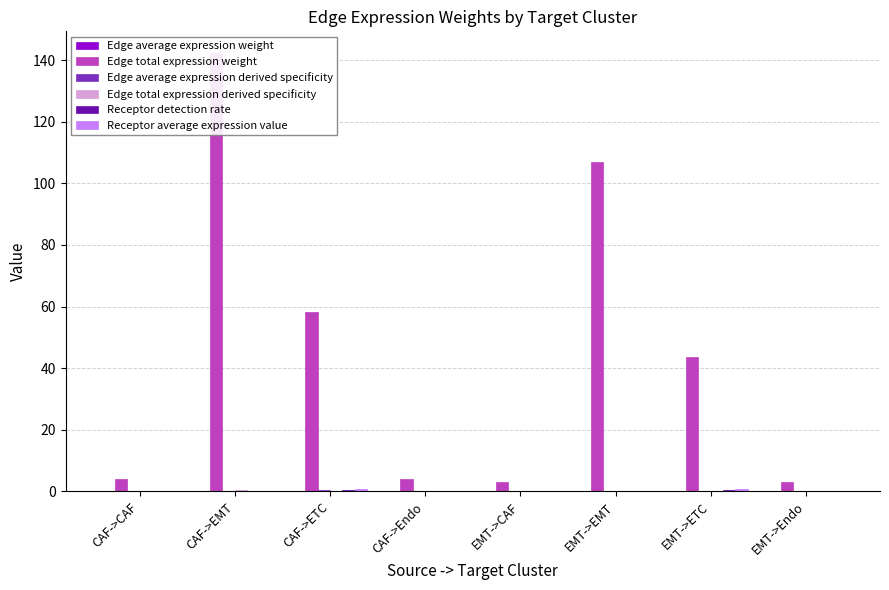

What is the difference between the maximum and minimum values in the Receptor average expression value series?

0.7